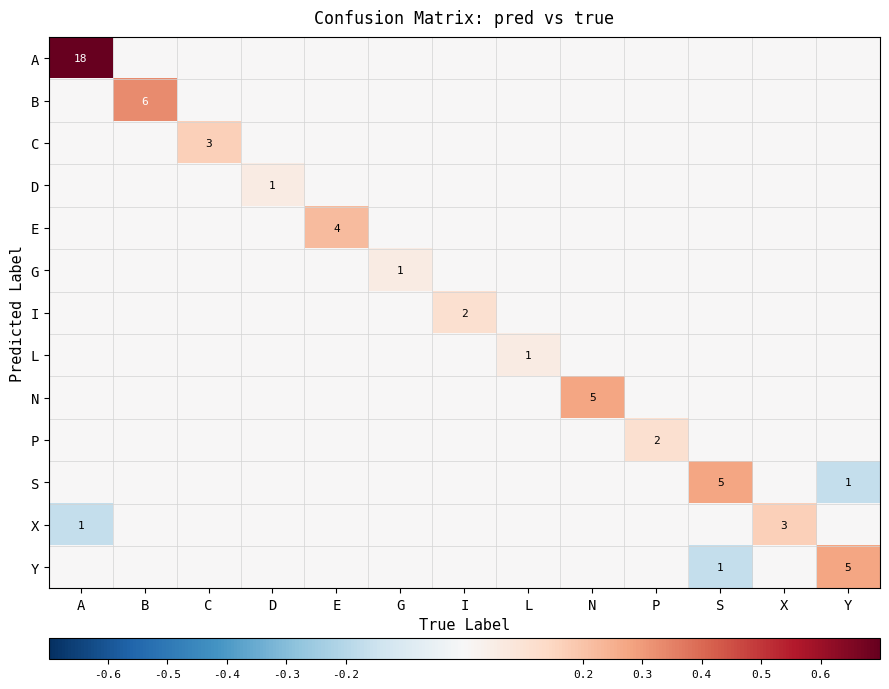

What is the spread (max minus min) of values at I?

0.1